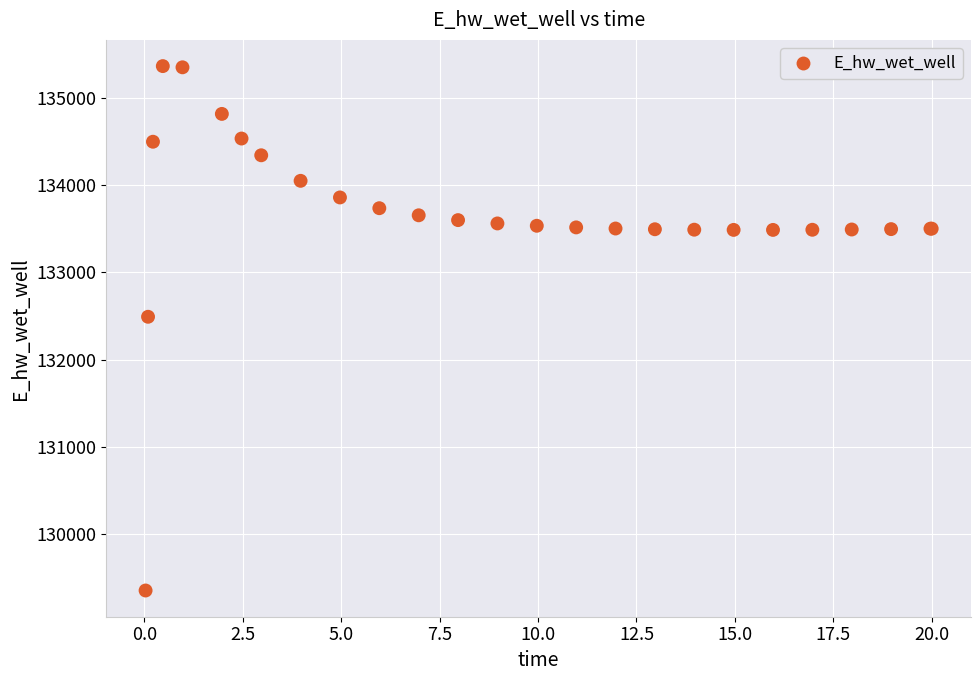

What Y value in the scatter plot is closest to 132358?

132491.3